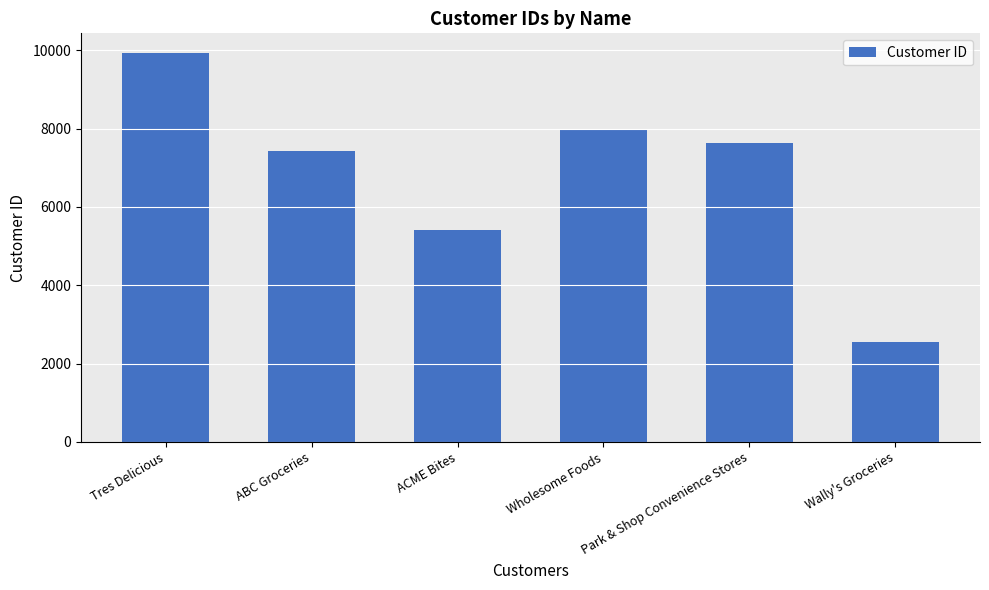

How many data points are less than 7630?

3